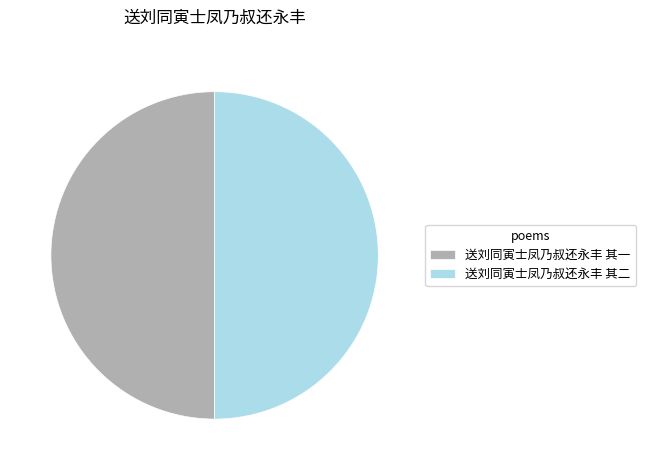

Approximately how many times larger is the value at 送刘同寅士凤乃叔还永丰 其一 compared to 送刘同寅士凤乃叔还永丰 其二?

1.0